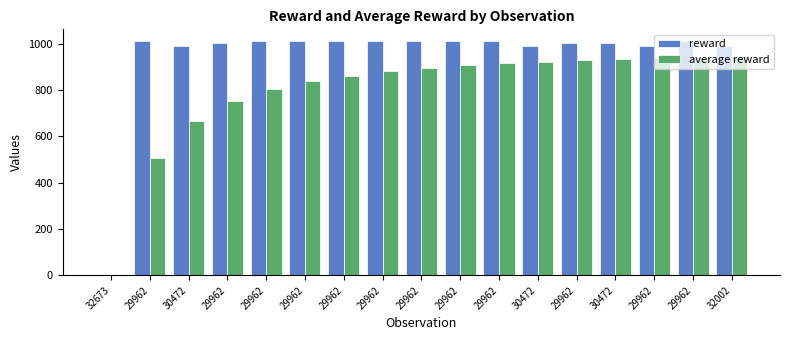

How many data points does each series have?

17